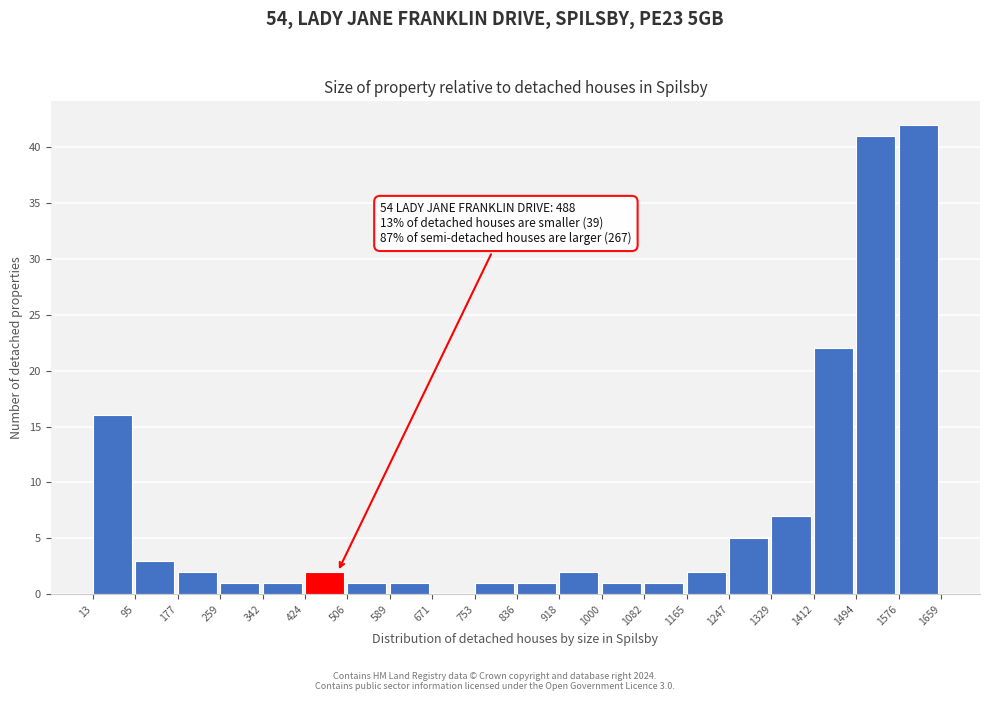

Which range on the x-axis has the tallest bar?

1576 to 1659